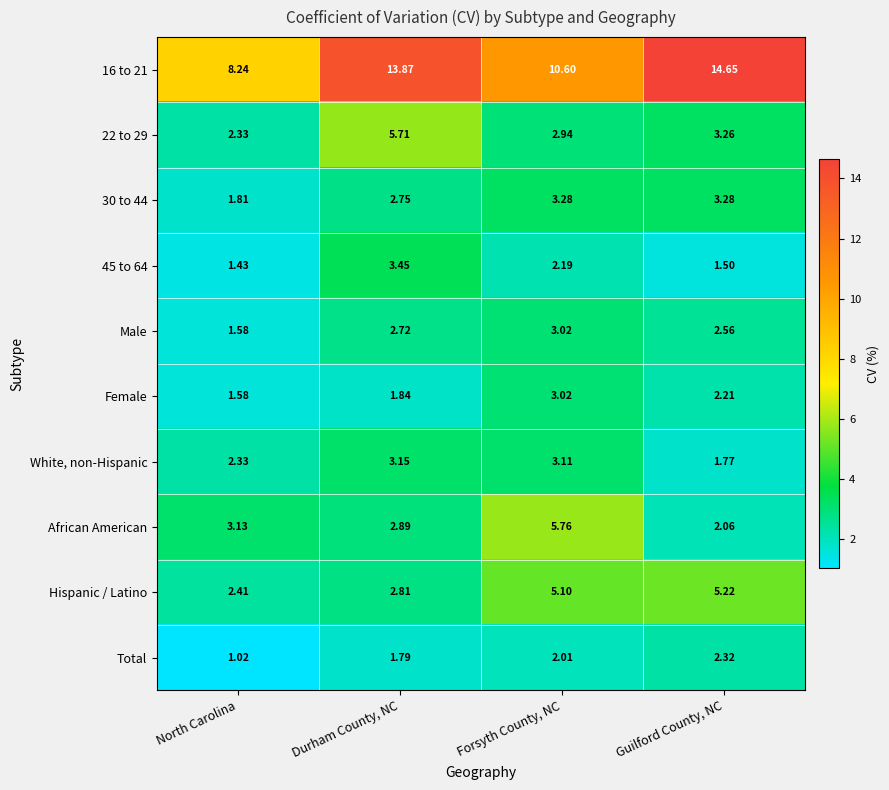

List the labels in order of African American value, largest first.

Forsyth County, NC, North Carolina, Durham County, NC, Guilford County, NC